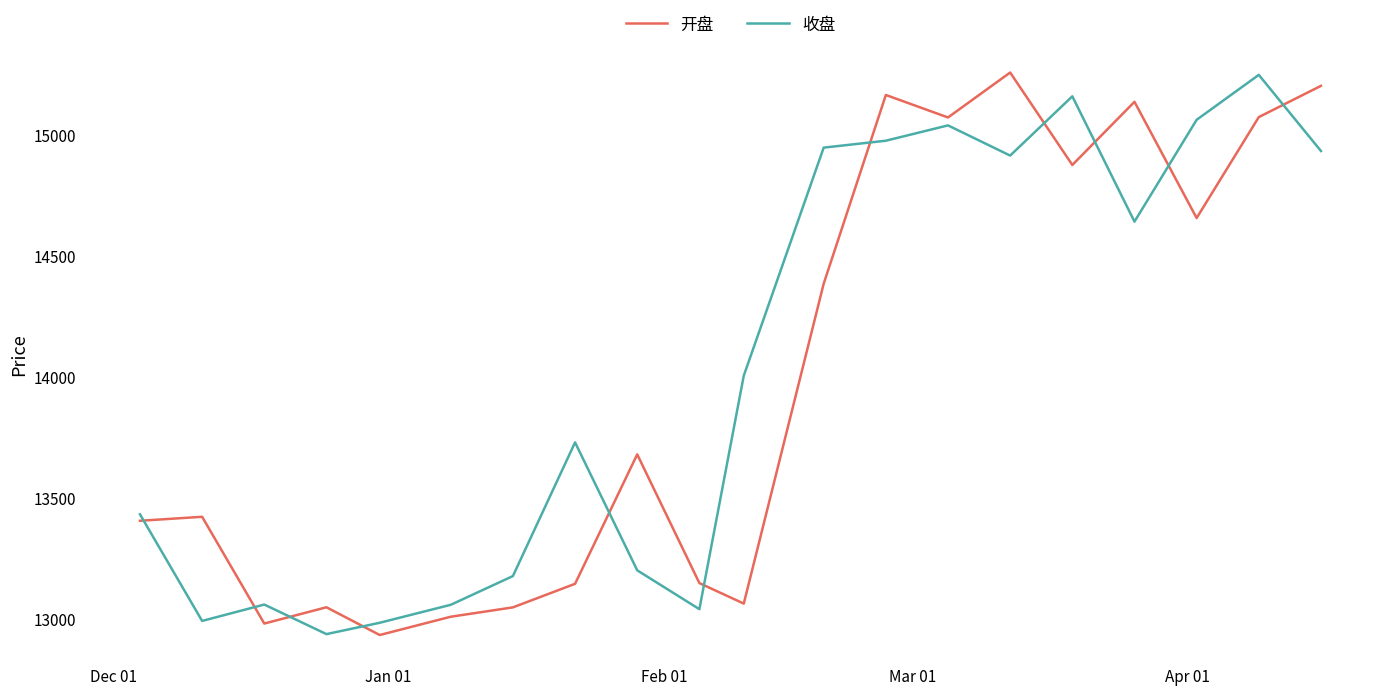

What is the smallest value displayed?

12932.6